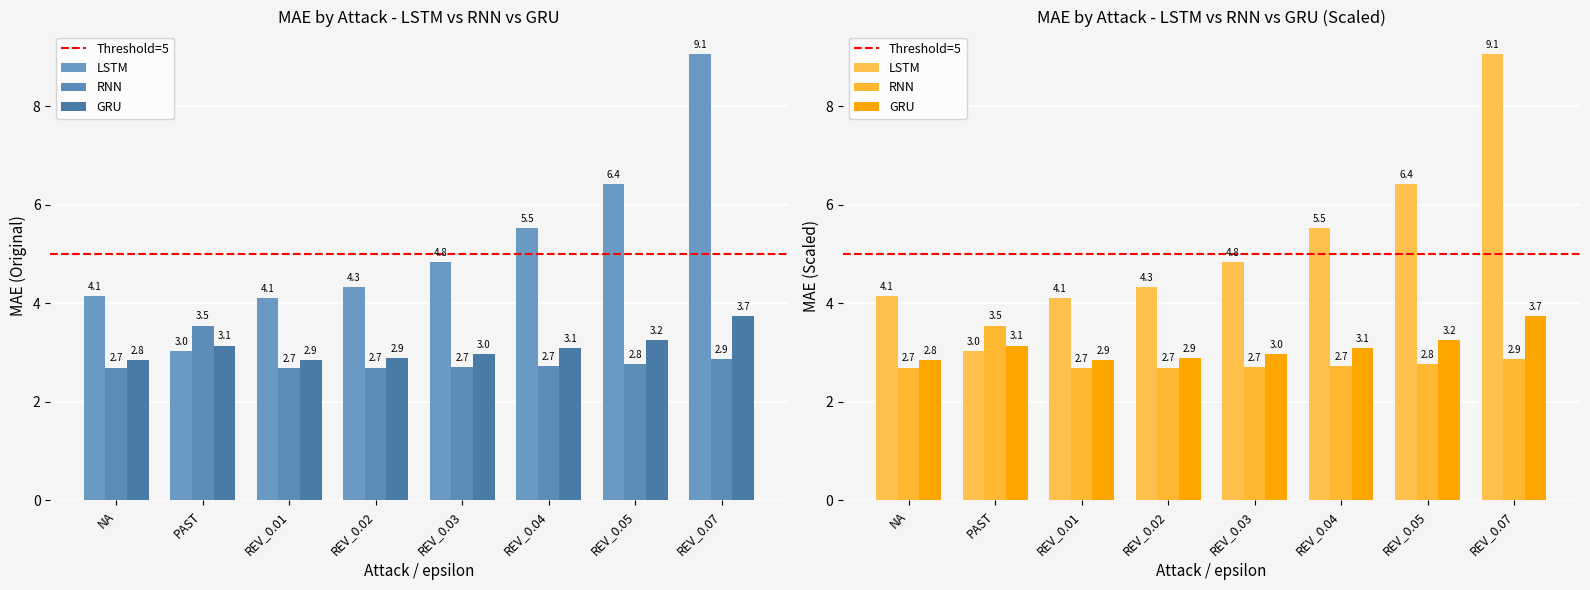

Rank the series at REV_0.03 from highest to lowest value.

LSTM_MAE, GRU_MAE, RNN_MAE